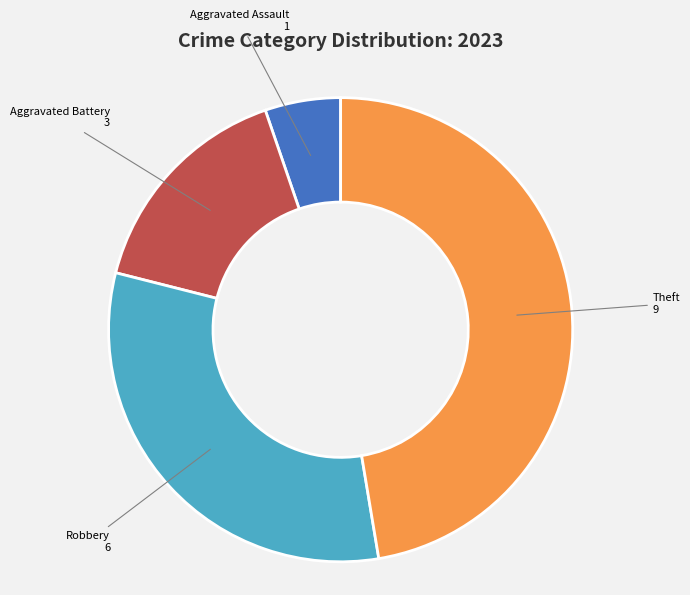

Does any single category account for the majority?

No